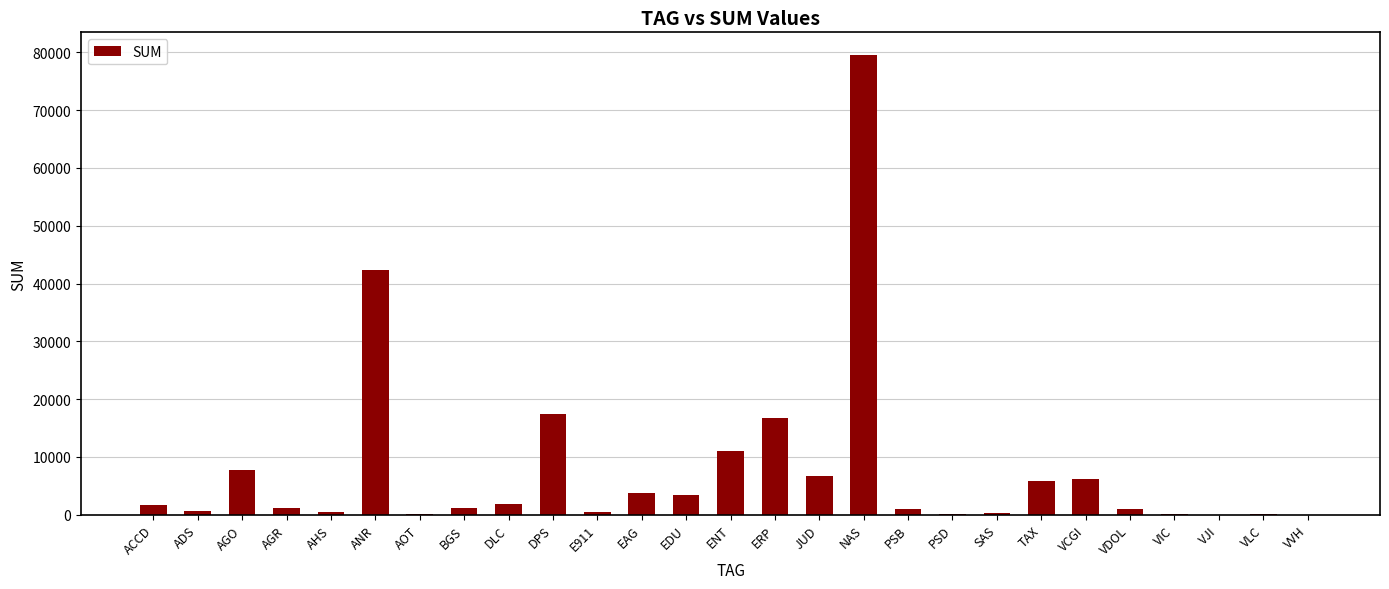

Is it true that the value at ERP is 27386.9?

False